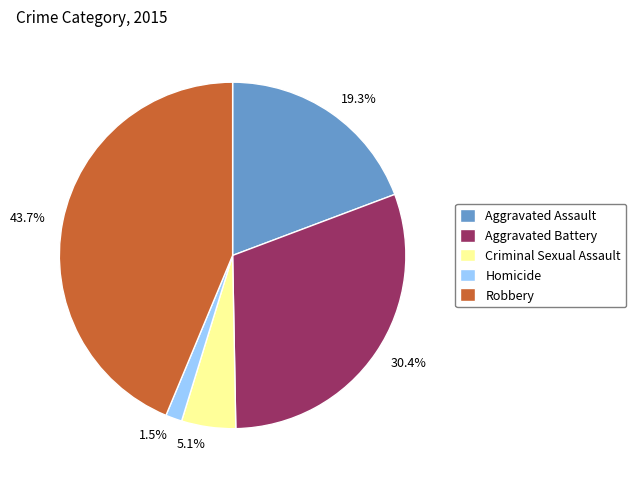

To the nearest percent, what is the difference between the largest and smallest slice percentages?

42%